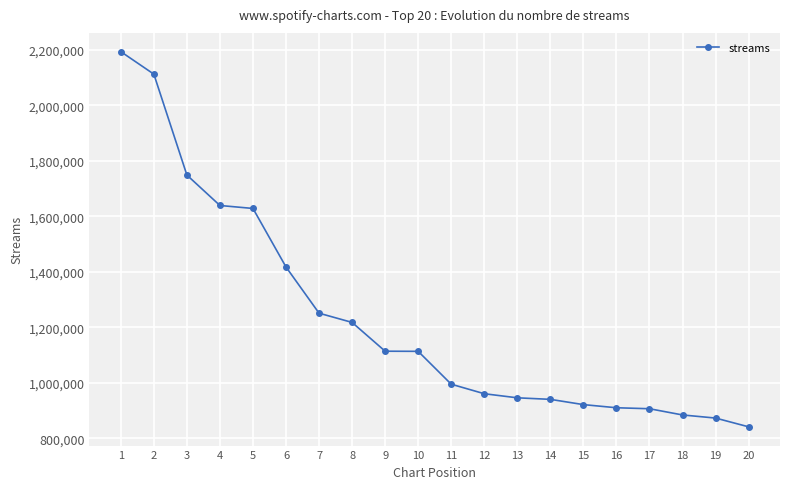

True or false: the data shows 907096 at 17.

True